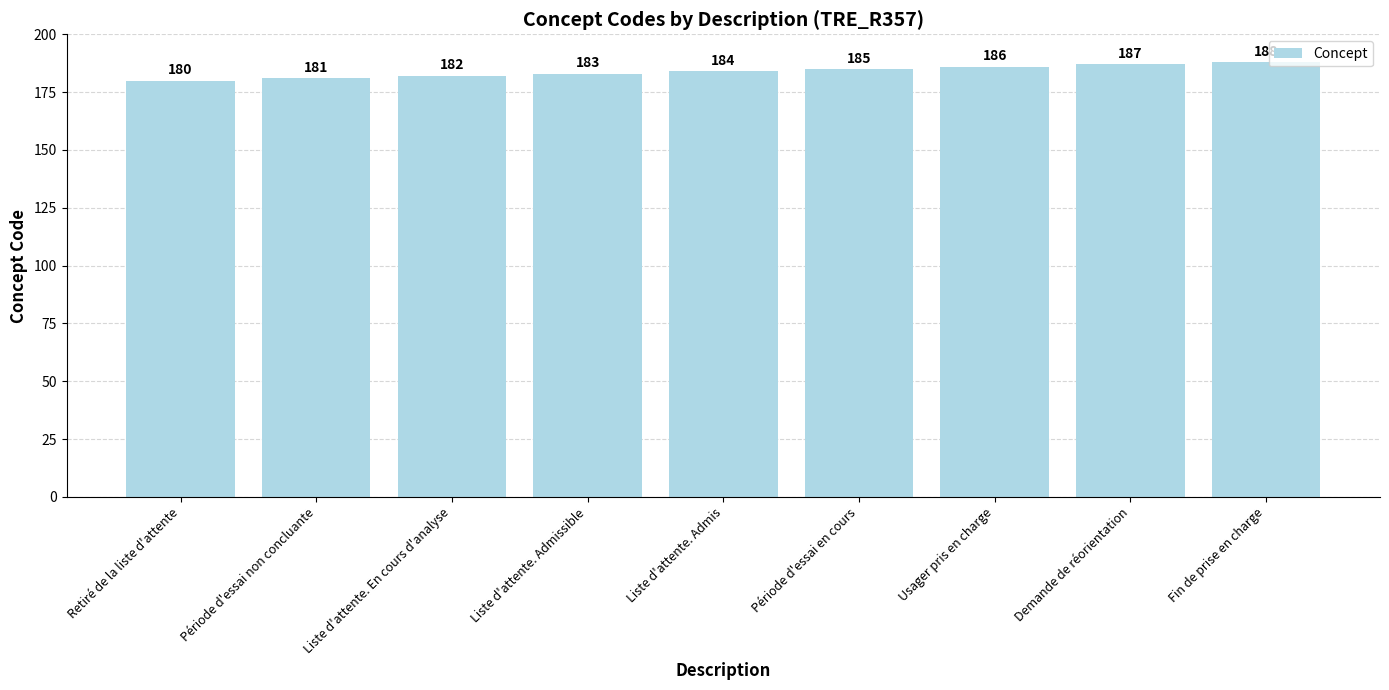

The value at Usager pris en charge is 186. True or false?

True